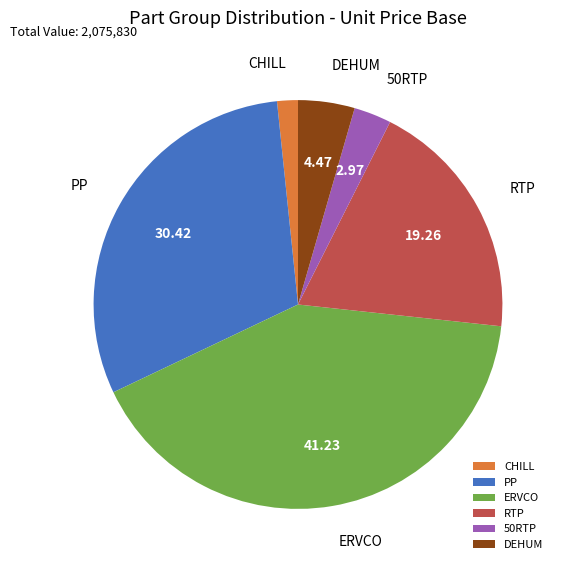

Do CHILL and 50RTP together represent more than half of the pie?

No